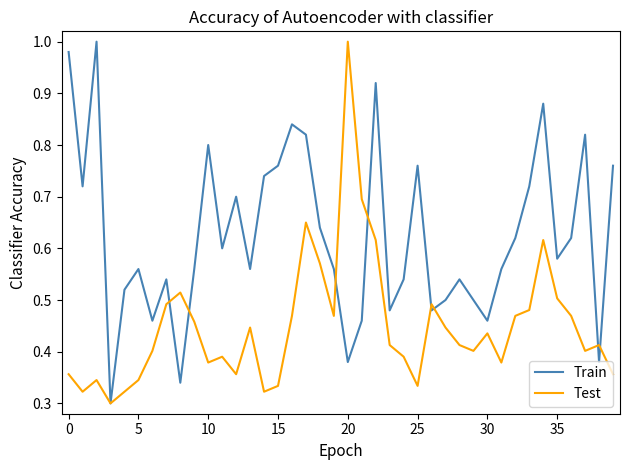

List the series in order of their overall mean, highest first.

Train, Test